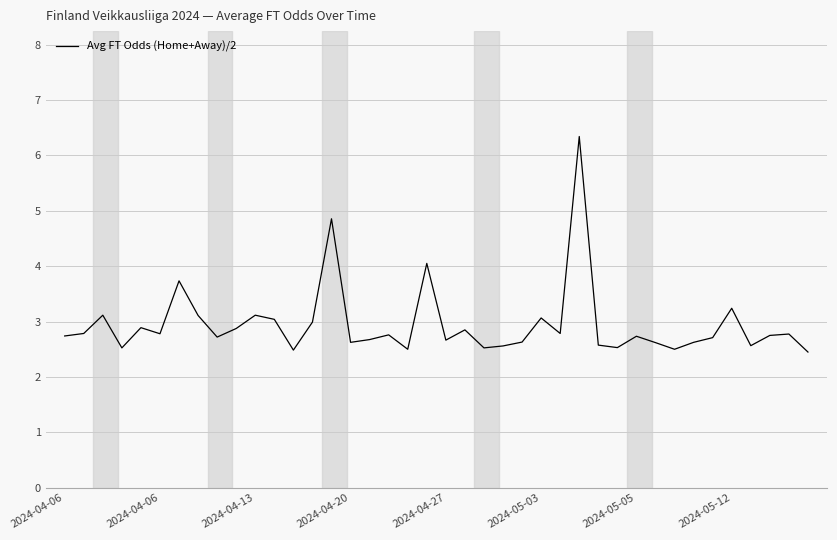

What is the average value?

2.9